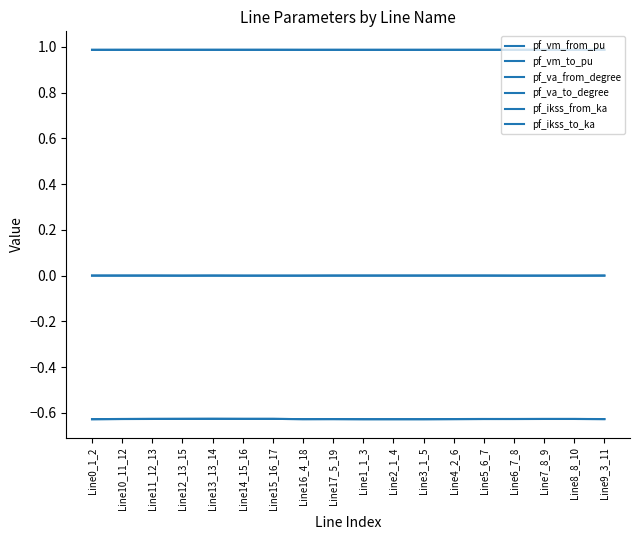

Does the chart have visible grid lines?

No